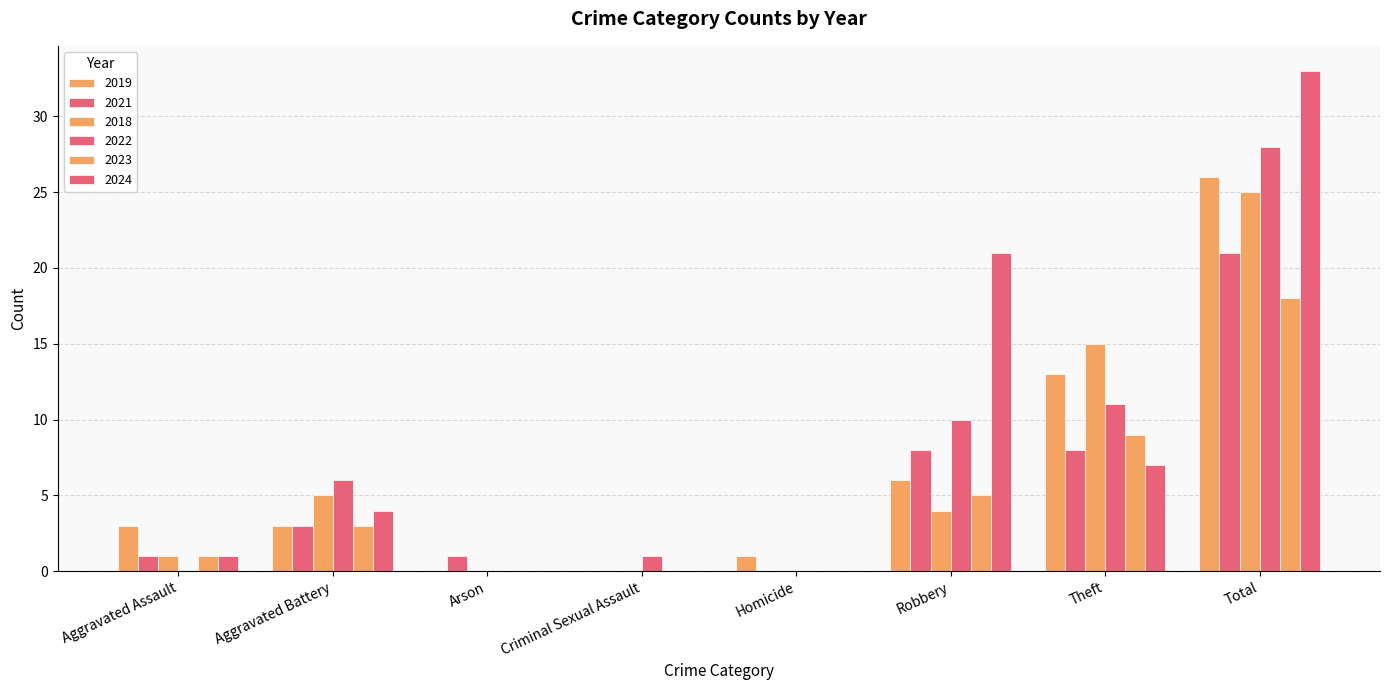

How many series are shown in this chart?

6